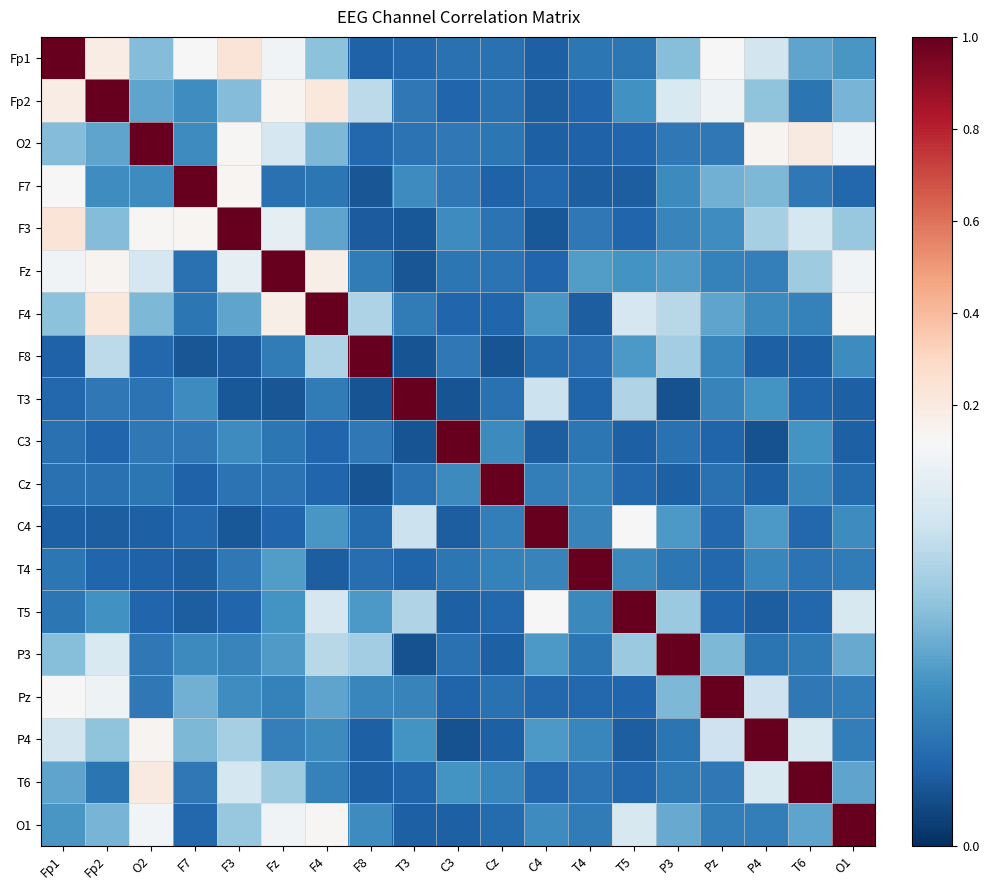

Reading right to left, extract all data points from this chart.

Fp1: O1=0.1	T6=0.1	P4=0.1	Pz=0.1	P3=0.1	T5=0.0	T4=0.0	C4=0.0	Cz=0.0	C3=0.0	T3=0.0	F8=0.0	F4=0.1	Fz=0.1	F3=0.2	F7=0.1	O2=0.1	Fp2=0.2	Fp1=1.0
Fp2: O1=0.1	T6=0.0	P4=0.1	Pz=0.1	P3=0.1	T5=0.0	T4=0.0	C4=0.0	Cz=0.0	C3=0.0	T3=0.0	F8=0.1	F4=0.2	Fz=0.1	F3=0.1	F7=0.0	O2=0.1	Fp2=1.0	Fp1=0.2
O2: O1=0.1	T6=0.2	P4=0.1	Pz=0.0	P3=0.0	T5=0.0	T4=0.0	C4=0.0	Cz=0.0	C3=0.0	T3=0.0	F8=0.0	F4=0.1	Fz=0.1	F3=0.1	F7=0.0	O2=1.0	Fp2=0.1	Fp1=0.1
F7: O1=0.0	T6=0.0	P4=0.1	Pz=0.1	P3=0.0	T5=0.0	T4=0.0	C4=0.0	Cz=0.0	C3=0.0	T3=0.0	F8=0.0	F4=0.0	Fz=0.0	F3=0.1	F7=1.0	O2=0.0	Fp2=0.0	Fp1=0.1
F3: O1=0.1	T6=0.1	P4=0.1	Pz=0.0	P3=0.0	T5=0.0	T4=0.0	C4=0.0	Cz=0.0	C3=0.0	T3=0.0	F8=0.0	F4=0.1	Fz=0.1	F3=1.0	F7=0.1	O2=0.1	Fp2=0.1	Fp1=0.2
Fz: O1=0.1	T6=0.1	P4=0.0	Pz=0.0	P3=0.1	T5=0.0	T4=0.1	C4=0.0	Cz=0.0	C3=0.0	T3=0.0	F8=0.0	F4=0.2	Fz=1.0	F3=0.1	F7=0.0	O2=0.1	Fp2=0.1	Fp1=0.1
F4: O1=0.1	T6=0.0	P4=0.0	Pz=0.1	P3=0.1	T5=0.1	T4=0.0	C4=0.1	Cz=0.0	C3=0.0	T3=0.0	F8=0.1	F4=1.0	Fz=0.2	F3=0.1	F7=0.0	O2=0.1	Fp2=0.2	Fp1=0.1
F8: O1=0.0	T6=0.0	P4=0.0	Pz=0.0	P3=0.1	T5=0.1	T4=0.0	C4=0.0	Cz=0.0	C3=0.0	T3=0.0	F8=1.0	F4=0.1	Fz=0.0	F3=0.0	F7=0.0	O2=0.0	Fp2=0.1	Fp1=0.0
T3: O1=0.0	T6=0.0	P4=0.0	Pz=0.0	P3=0.0	T5=0.1	T4=0.0	C4=0.1	Cz=0.0	C3=0.0	T3=1.0	F8=0.0	F4=0.0	Fz=0.0	F3=0.0	F7=0.0	O2=0.0	Fp2=0.0	Fp1=0.0
C3: O1=0.0	T6=0.0	P4=0.0	Pz=0.0	P3=0.0	T5=0.0	T4=0.0	C4=0.0	Cz=0.0	C3=1.0	T3=0.0	F8=0.0	F4=0.0	Fz=0.0	F3=0.0	F7=0.0	O2=0.0	Fp2=0.0	Fp1=0.0
Cz: O1=0.0	T6=0.0	P4=0.0	Pz=0.0	P3=0.0	T5=0.0	T4=0.0	C4=0.0	Cz=1.0	C3=0.0	T3=0.0	F8=0.0	F4=0.0	Fz=0.0	F3=0.0	F7=0.0	O2=0.0	Fp2=0.0	Fp1=0.0
C4: O1=0.0	T6=0.0	P4=0.1	Pz=0.0	P3=0.1	T5=0.1	T4=0.0	C4=1.0	Cz=0.0	C3=0.0	T3=0.1	F8=0.0	F4=0.1	Fz=0.0	F3=0.0	F7=0.0	O2=0.0	Fp2=0.0	Fp1=0.0
T4: O1=0.0	T6=0.0	P4=0.0	Pz=0.0	P3=0.0	T5=0.0	T4=1.0	C4=0.0	Cz=0.0	C3=0.0	T3=0.0	F8=0.0	F4=0.0	Fz=0.1	F3=0.0	F7=0.0	O2=0.0	Fp2=0.0	Fp1=0.0
T5: O1=0.1	T6=0.0	P4=0.0	Pz=0.0	P3=0.1	T5=1.0	T4=0.0	C4=0.1	Cz=0.0	C3=0.0	T3=0.1	F8=0.1	F4=0.1	Fz=0.0	F3=0.0	F7=0.0	O2=0.0	Fp2=0.0	Fp1=0.0
P3: O1=0.1	T6=0.0	P4=0.0	Pz=0.1	P3=1.0	T5=0.1	T4=0.0	C4=0.1	Cz=0.0	C3=0.0	T3=0.0	F8=0.1	F4=0.1	Fz=0.1	F3=0.0	F7=0.0	O2=0.0	Fp2=0.1	Fp1=0.1
Pz: O1=0.0	T6=0.0	P4=0.1	Pz=1.0	P3=0.1	T5=0.0	T4=0.0	C4=0.0	Cz=0.0	C3=0.0	T3=0.0	F8=0.0	F4=0.1	Fz=0.0	F3=0.0	F7=0.1	O2=0.0	Fp2=0.1	Fp1=0.1
P4: O1=0.0	T6=0.1	P4=1.0	Pz=0.1	P3=0.0	T5=0.0	T4=0.0	C4=0.1	Cz=0.0	C3=0.0	T3=0.0	F8=0.0	F4=0.0	Fz=0.0	F3=0.1	F7=0.1	O2=0.1	Fp2=0.1	Fp1=0.1
T6: O1=0.1	T6=1.0	P4=0.1	Pz=0.0	P3=0.0	T5=0.0	T4=0.0	C4=0.0	Cz=0.0	C3=0.0	T3=0.0	F8=0.0	F4=0.0	Fz=0.1	F3=0.1	F7=0.0	O2=0.2	Fp2=0.0	Fp1=0.1
O1: O1=1.0	T6=0.1	P4=0.0	Pz=0.0	P3=0.1	T5=0.1	T4=0.0	C4=0.0	Cz=0.0	C3=0.0	T3=0.0	F8=0.0	F4=0.1	Fz=0.1	F3=0.1	F7=0.0	O2=0.1	Fp2=0.1	Fp1=0.1